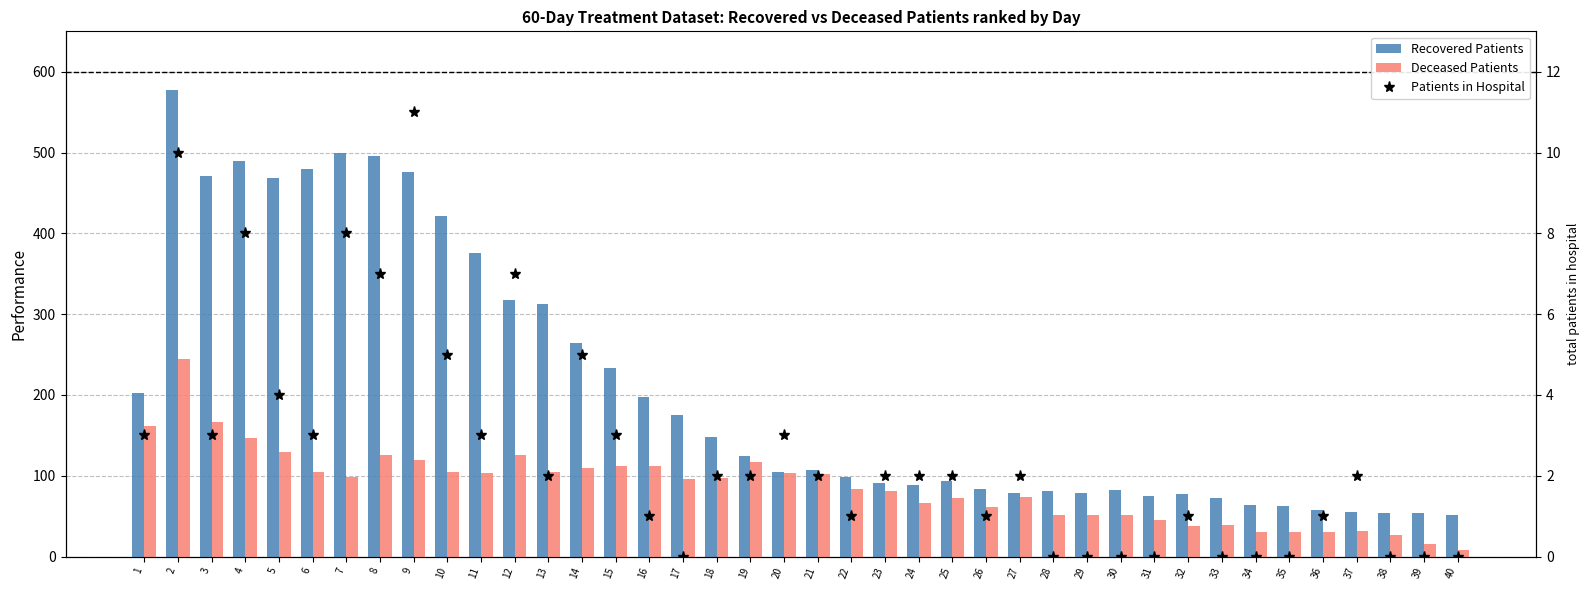

Does the chart contain any negative values?

No